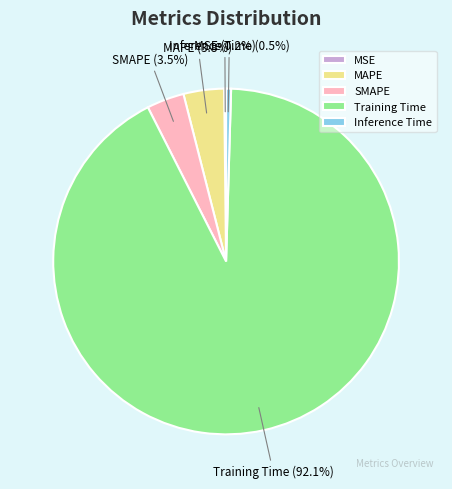

True or false: Training Time accounts for 92% of the total.

True